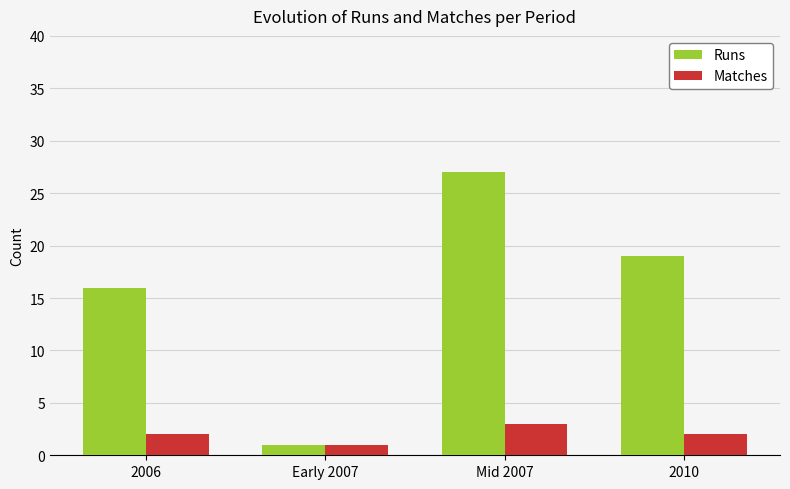

At which category is the sum across all series the highest?

Mid 2007